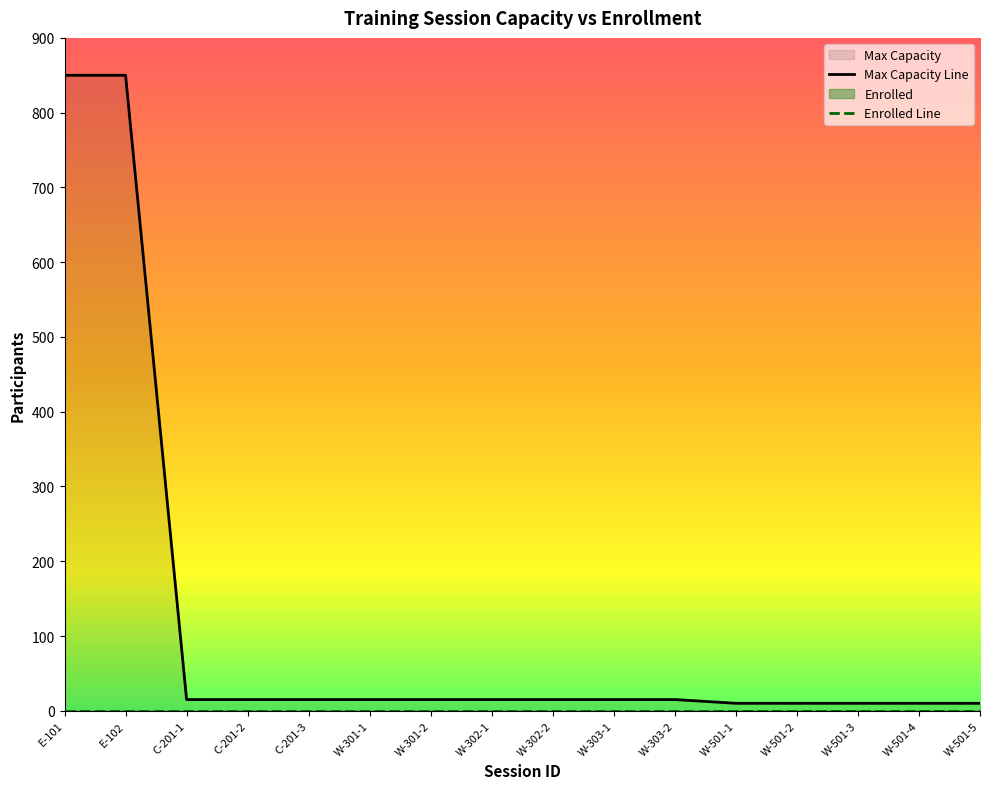

Rank the categories by value from highest to lowest.

E-101, E-102, C-201-1, C-201-2, C-201-3, W-301-1, W-301-2, W-302-1, W-302-2, W-303-1, W-303-2, W-501-1, W-501-2, W-501-3, W-501-4, W-501-5